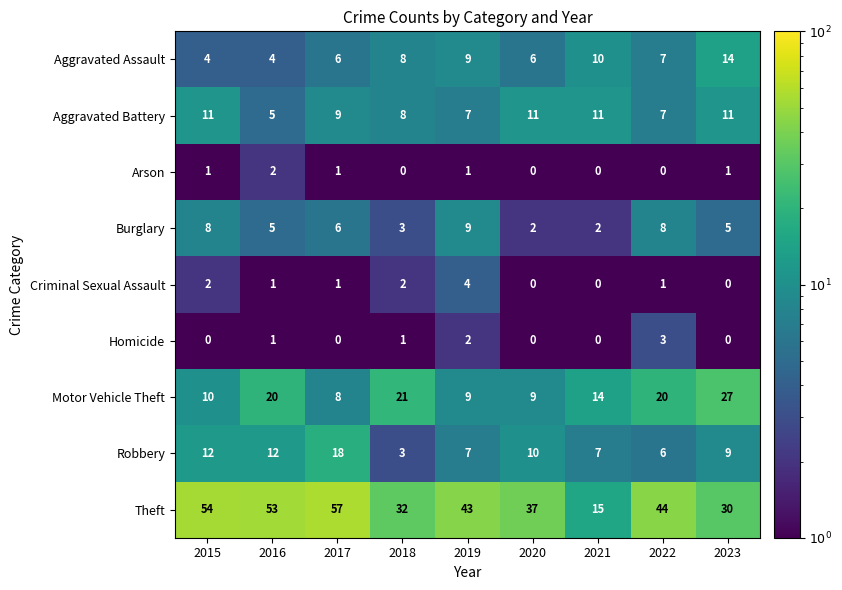

The Aggravated Battery series shows 6 at 2017. True or false?

False